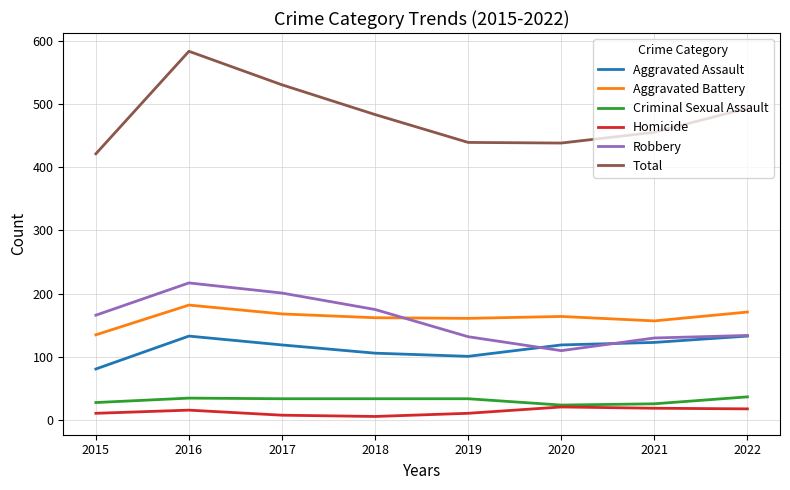

What is the difference between the maximum and minimum values in the Robbery series?

107